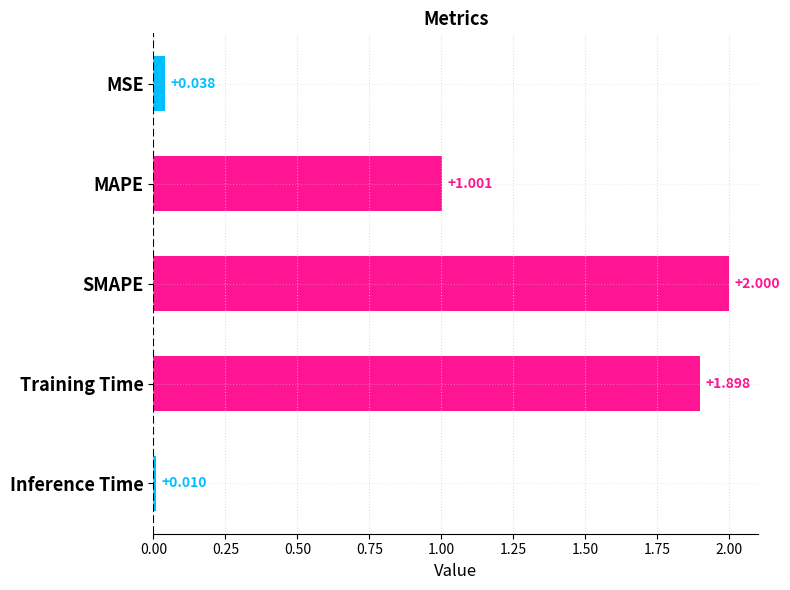

Which has a higher value, Inference Time or SMAPE?

SMAPE